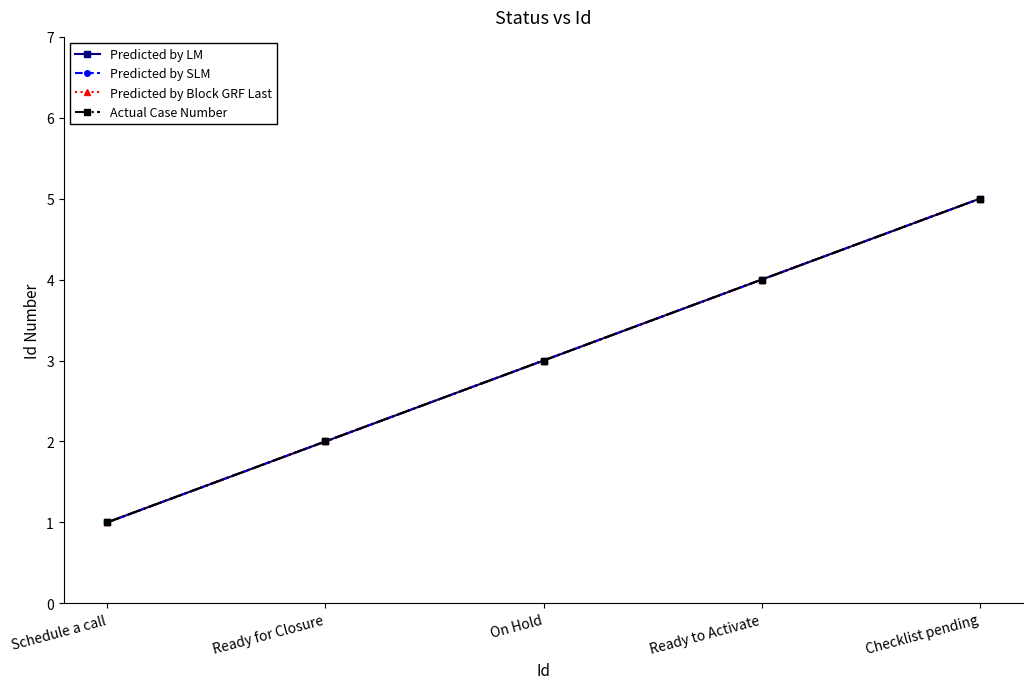

Count the Actual Case Number values in the range 2 to 4.

3